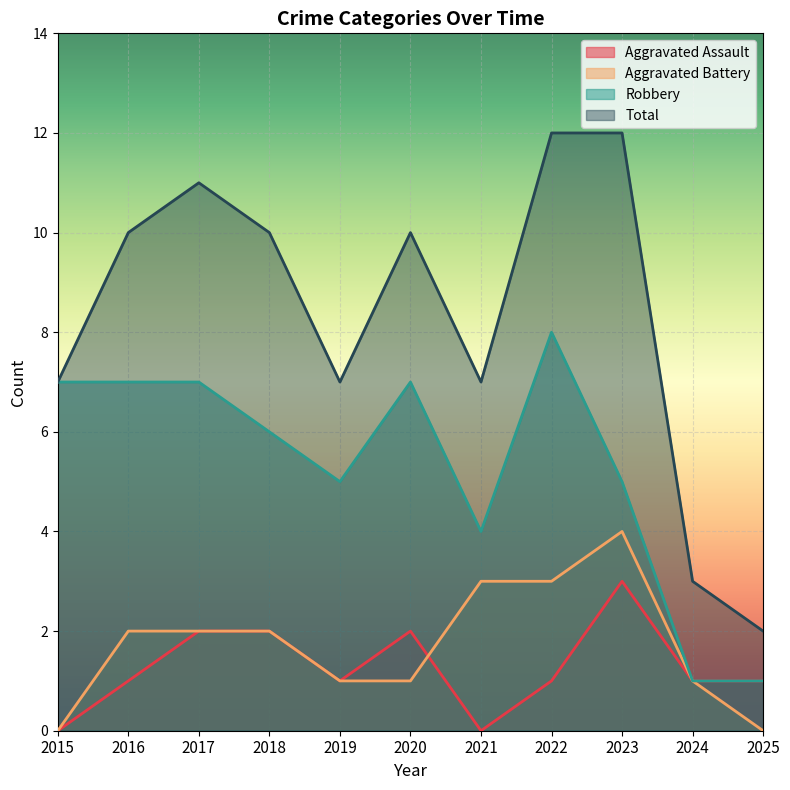

Rank the series at 2017 from lowest to highest value.

Aggravated Assault, Aggravated Battery, Robbery, Total